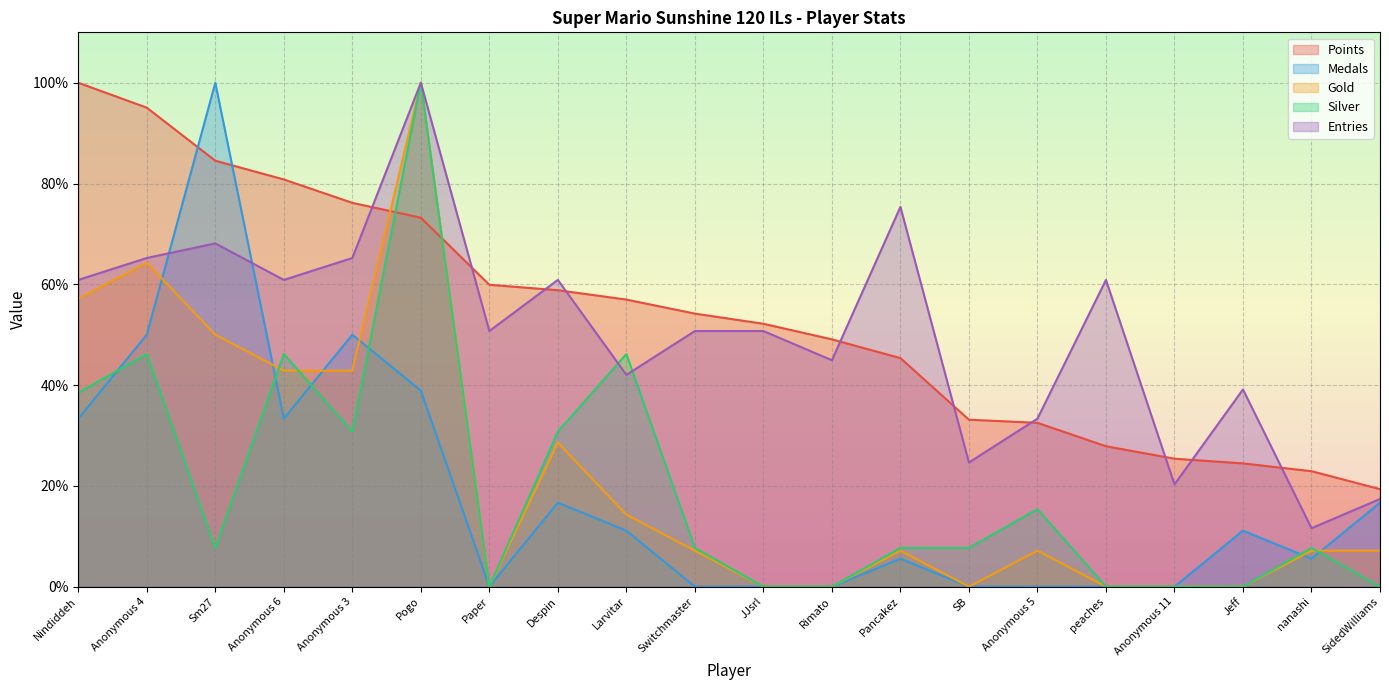

What position from the right is Anonymous 3?

16